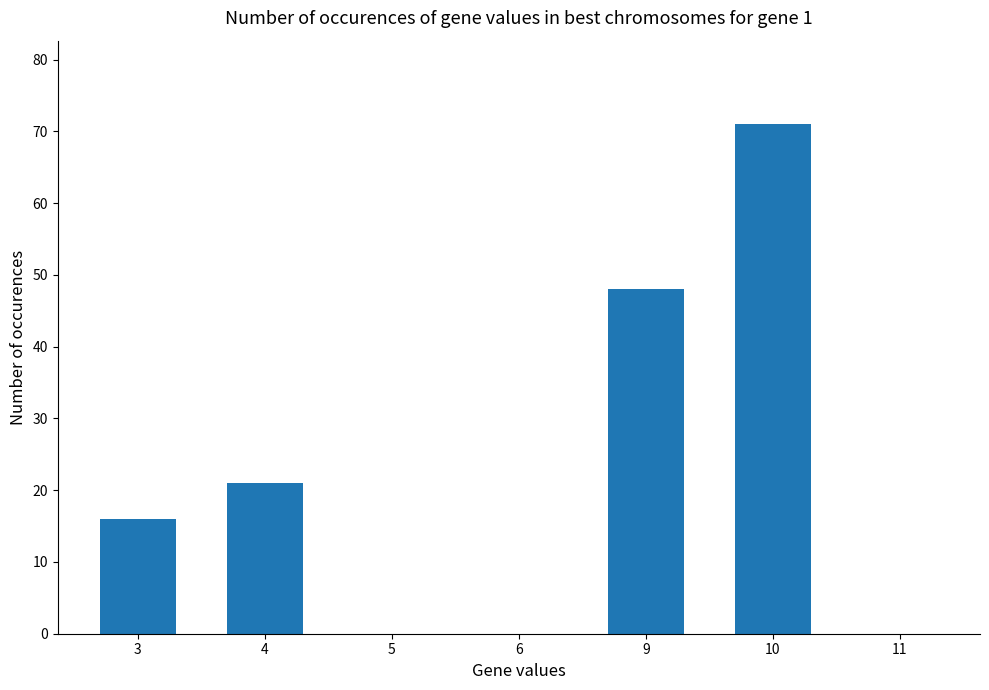

Reading left to right, list all the values displayed in this chart.

3=16	4=21	5=0	6=0	9=48	10=71	11=0